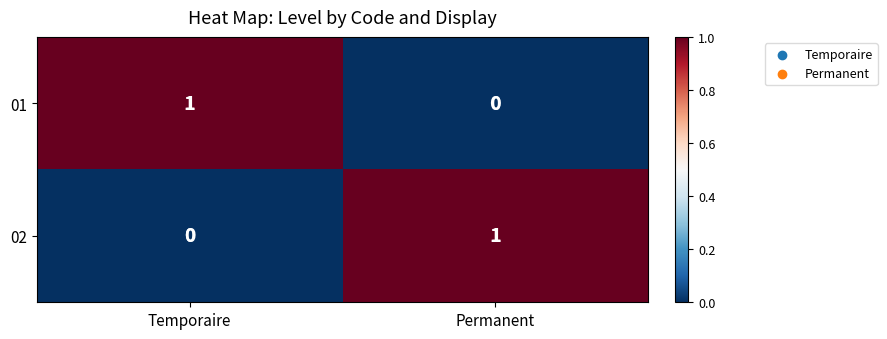

Where is 02 nearest to the value 0?

Temporaire